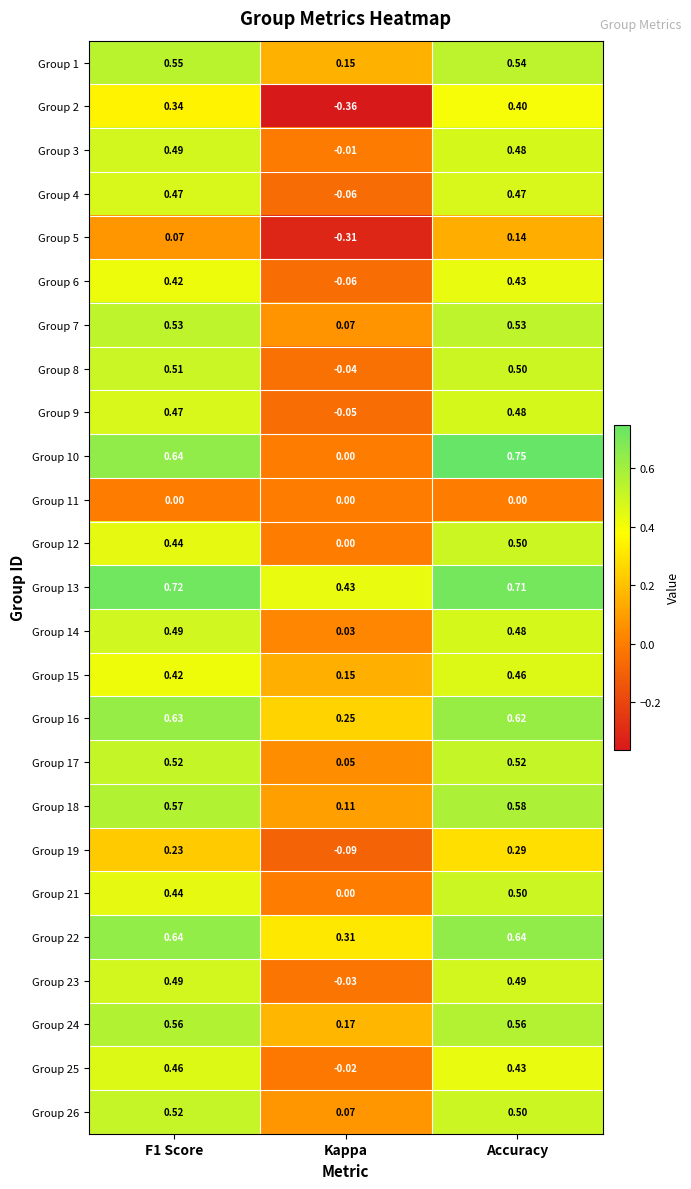

At which category does the chart reach its minimum across all series?

Kappa